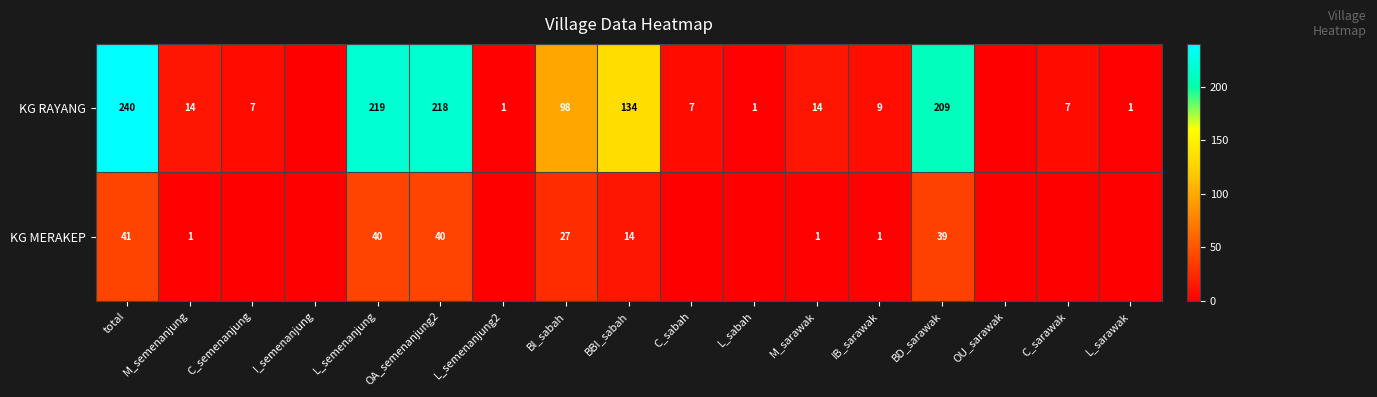

Between L_semenanjung and BI_sabah, which series saw the biggest shift?

KG RAYANG